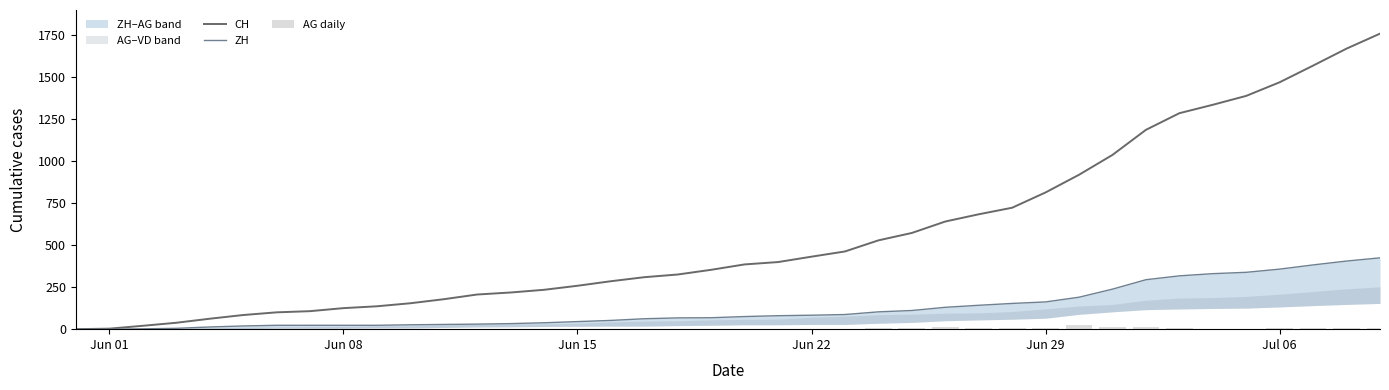

What is the maximum value for CH?

1757